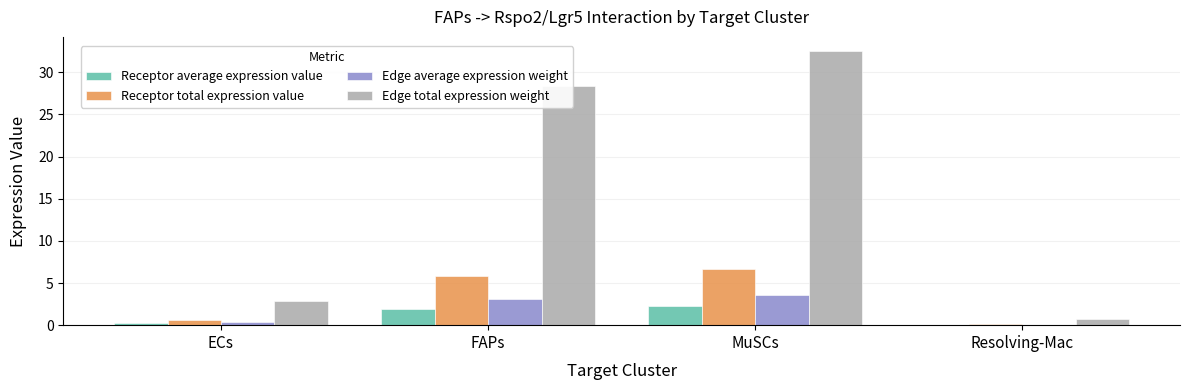

At which category is the sum across all series the highest?

MuSCs